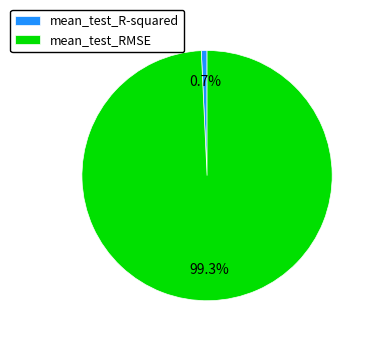

Which slice is the smallest?

mean_test_R-squared